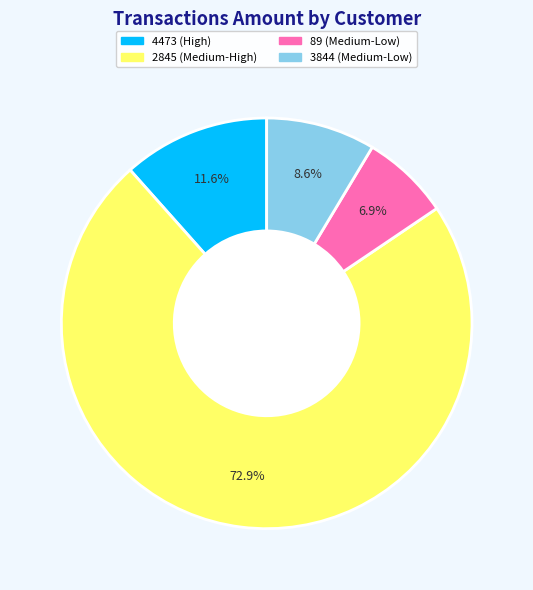

What is the ratio of the value at 89 (Medium-Low) to the value at 3844 (Medium-Low)?

0.8